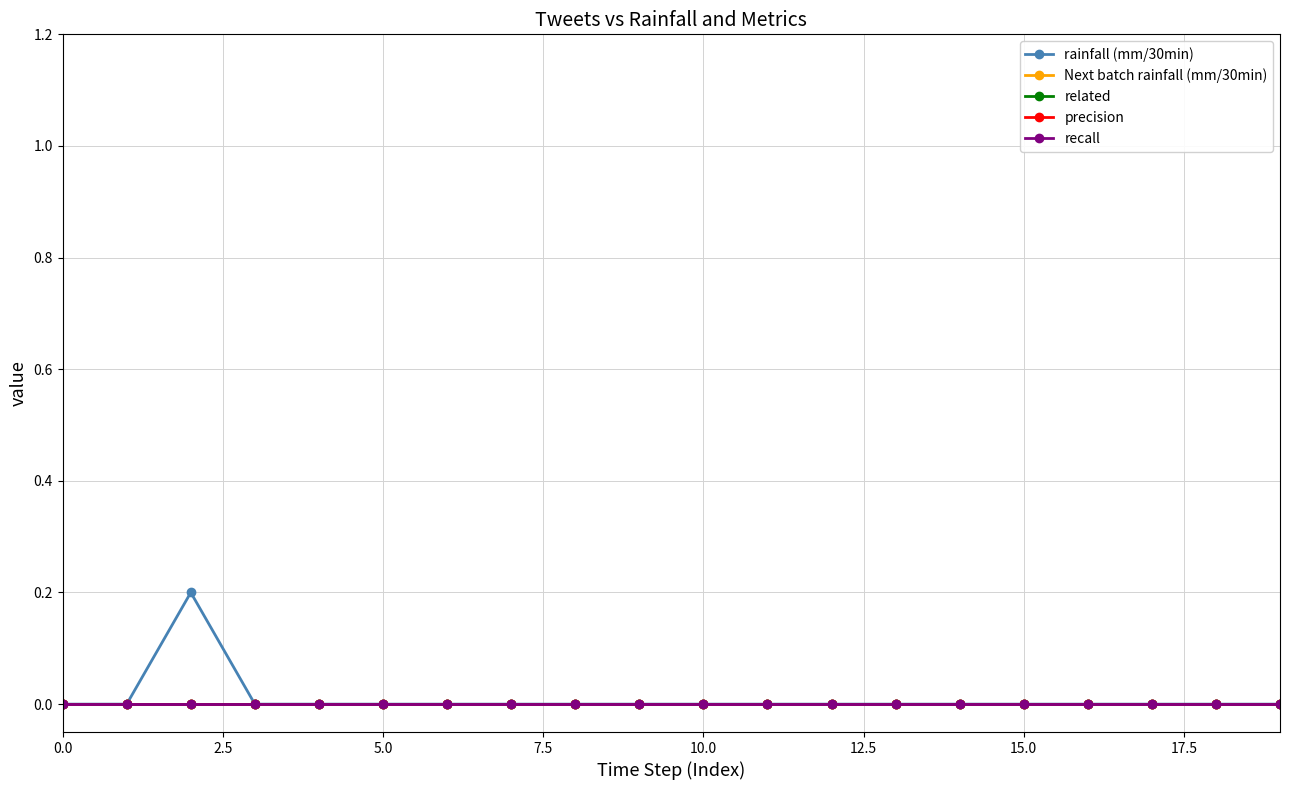

True or false: related and precision cross at least once.

False